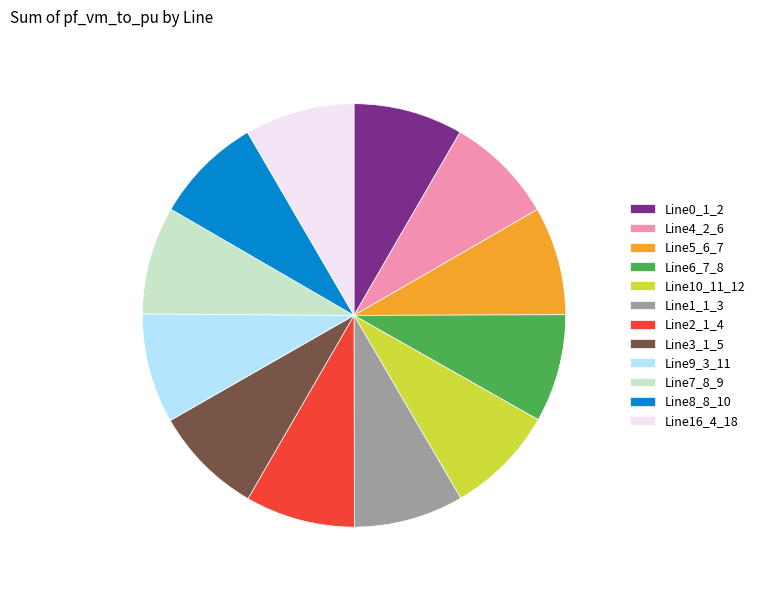

Is the sum of Line9_3_11 and Line4_2_6 greater than half?

No